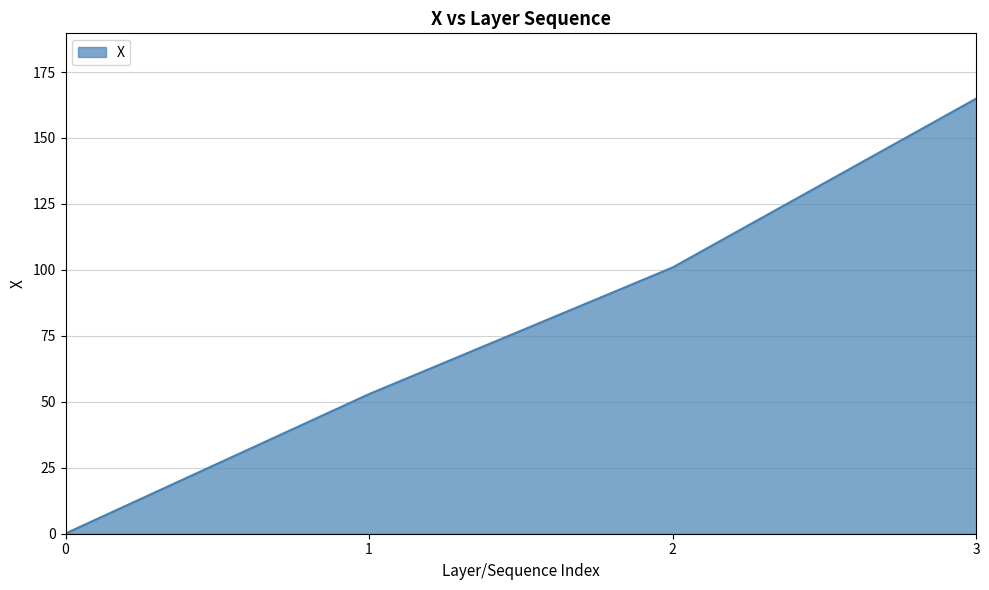

At which label is the value closest to 82?

2